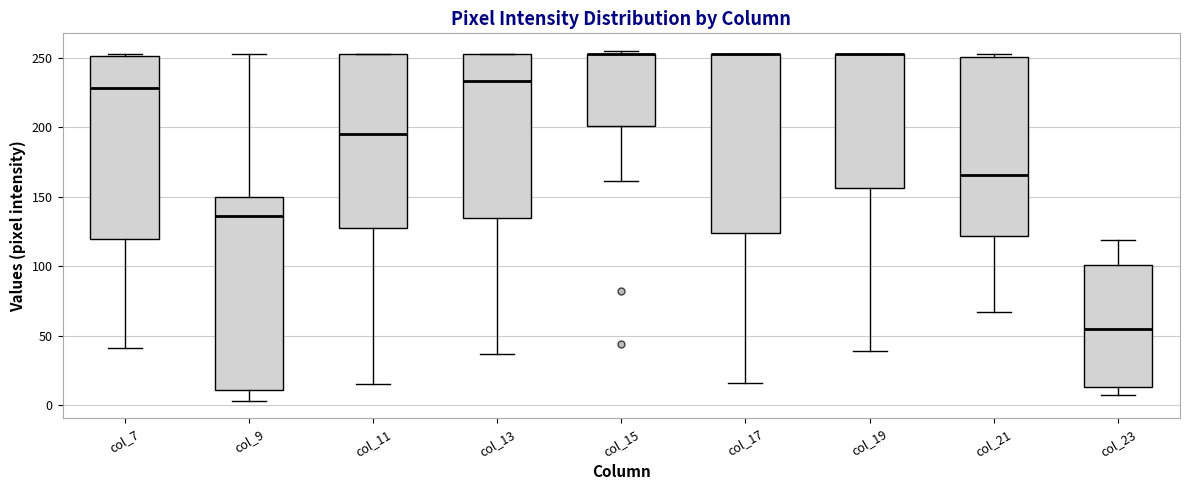

Comparing the boxes themselves (not the whiskers), which one is the tallest?

col_9